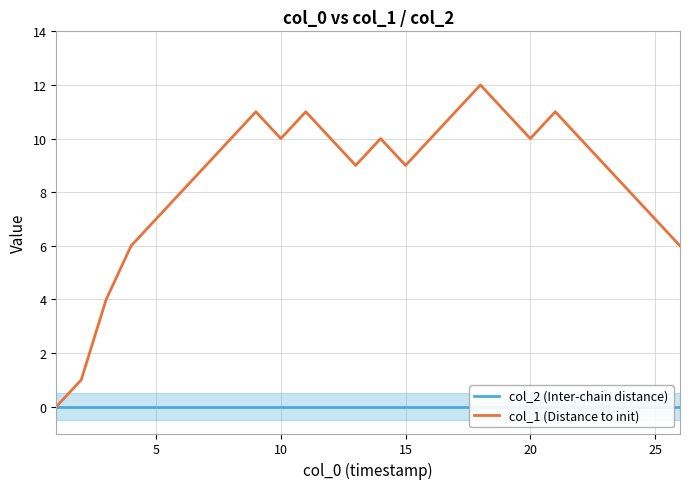

True or false: col_2 (Inter-chain distance) and col_1 (Distance to init) intersect in this chart.

False